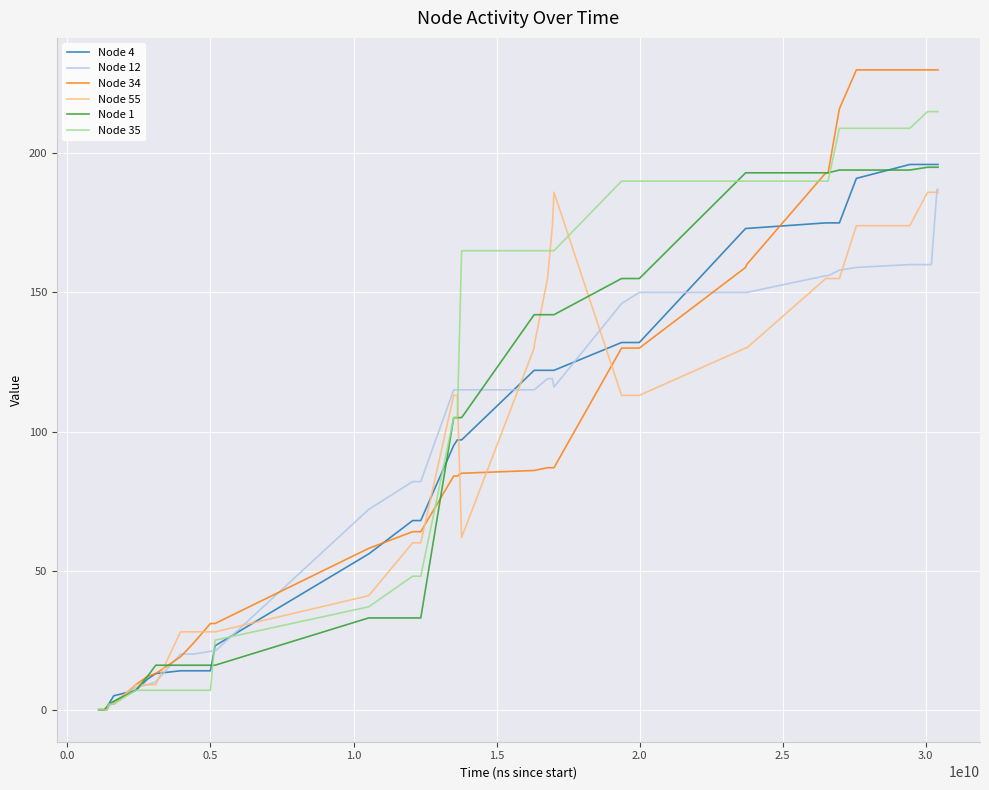

What is the maximum value shown in the chart?

230